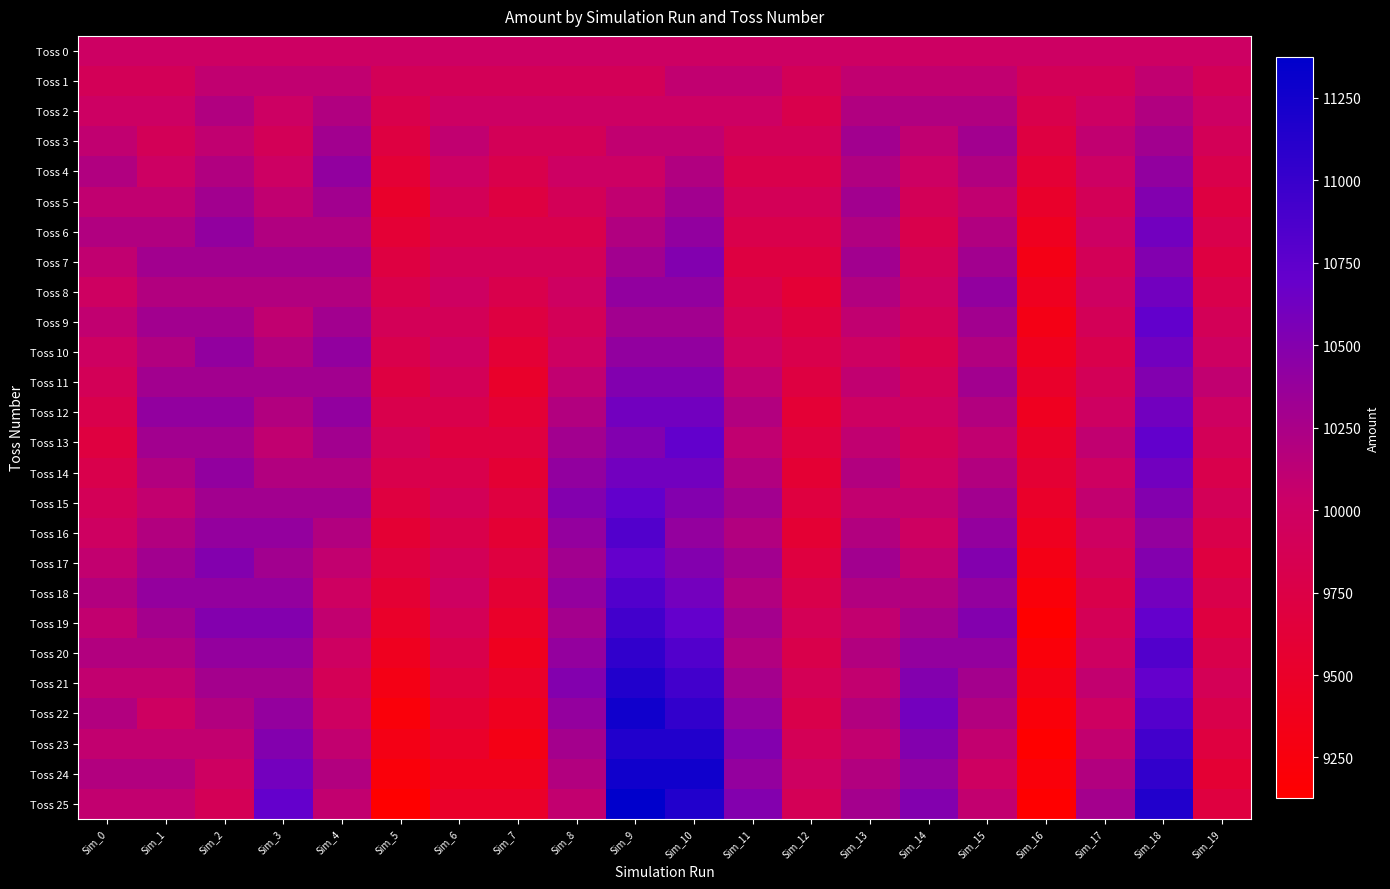

What is the total value across all series at Sim_4?

264806.4